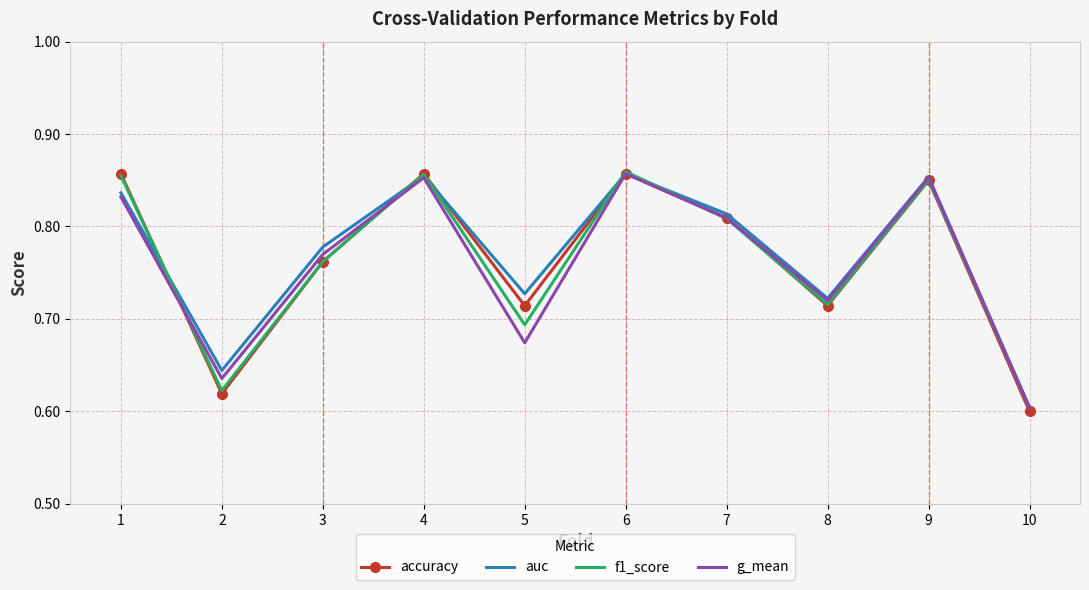

What is the difference between the g_mean values at 9 and 5?

0.2